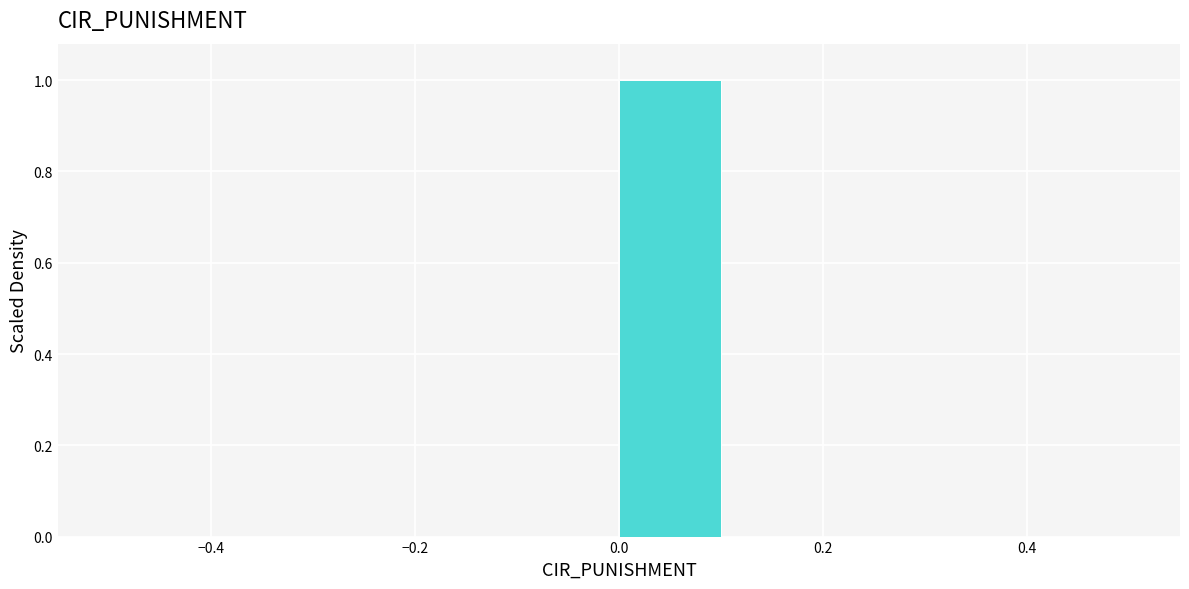

Which range on the x-axis has the tallest bar?

0.0 to 0.1